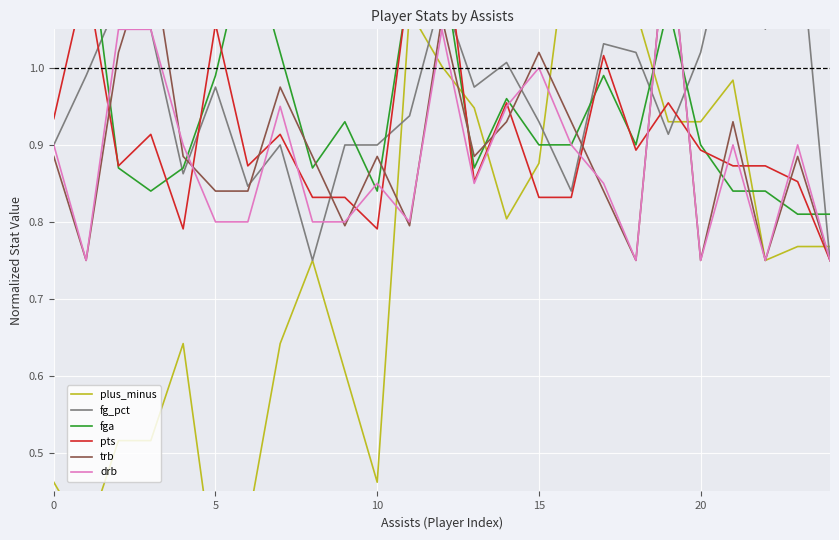

Which category has the highest value in the trb series?

19